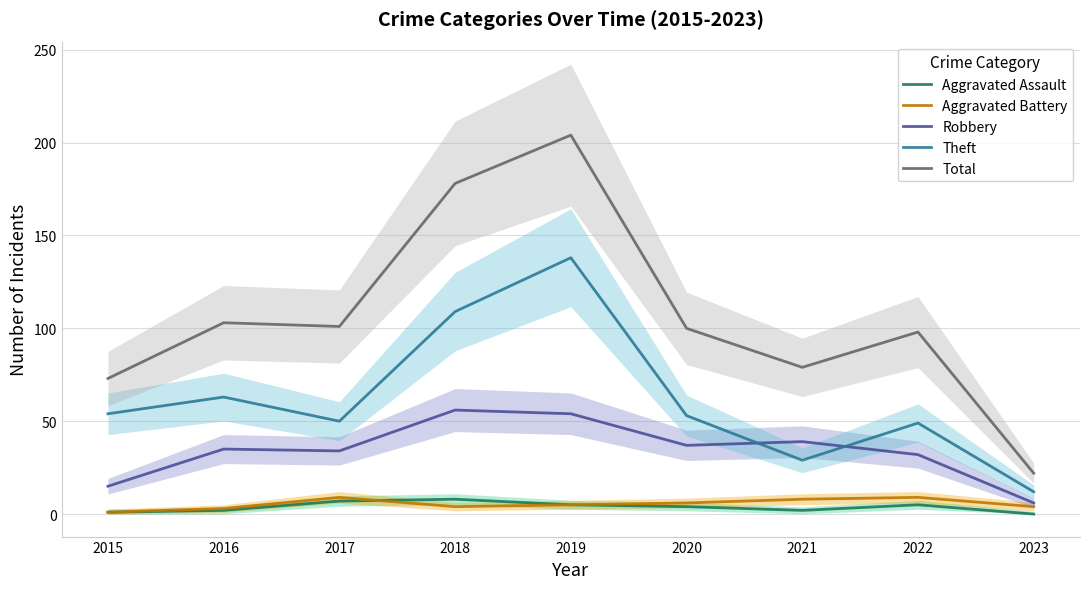

At which label is Total closest to 113?

2016